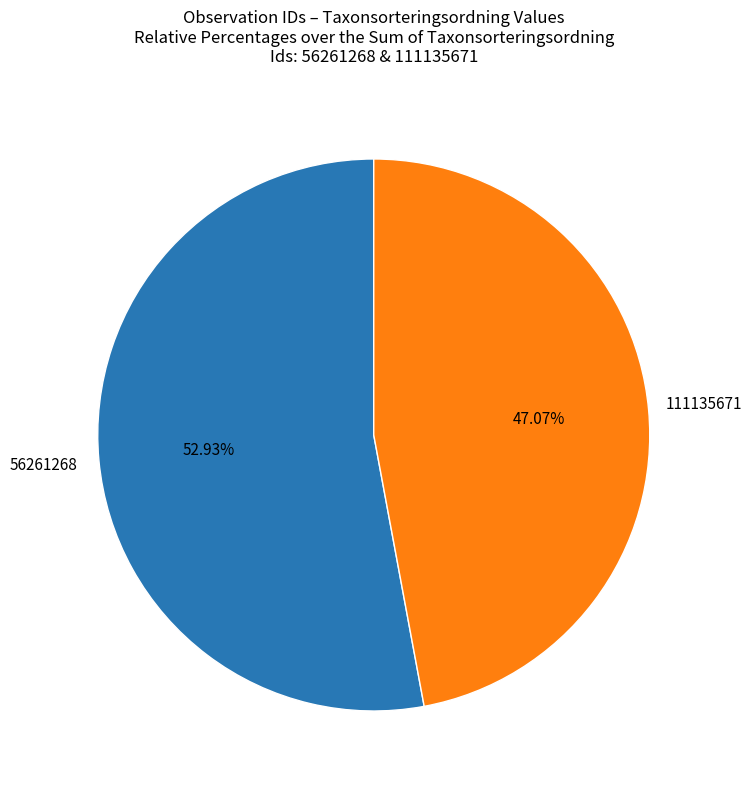

What portion of the pie excludes 56261268?

47.1%